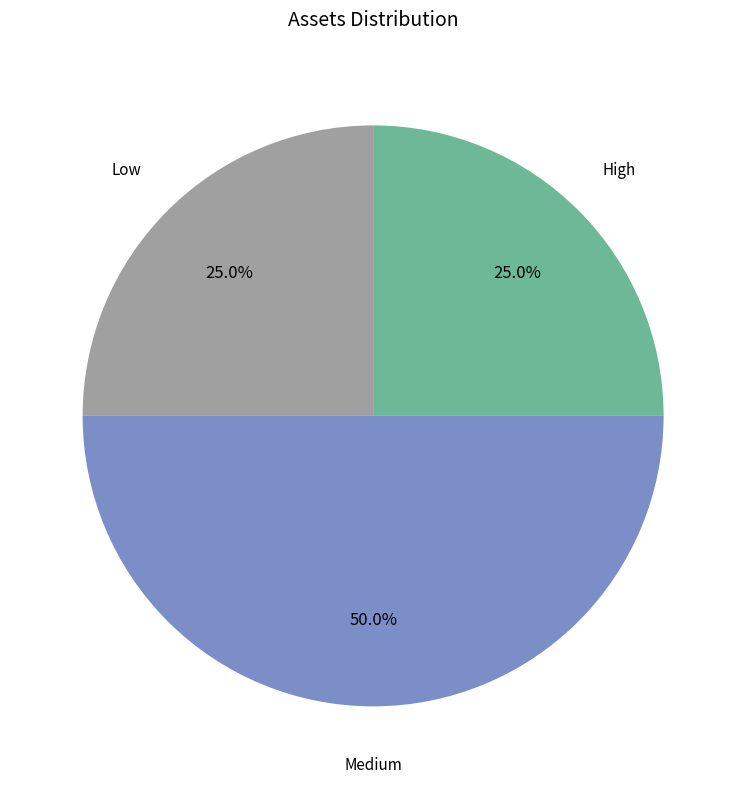

How many segments does this pie chart have?

3